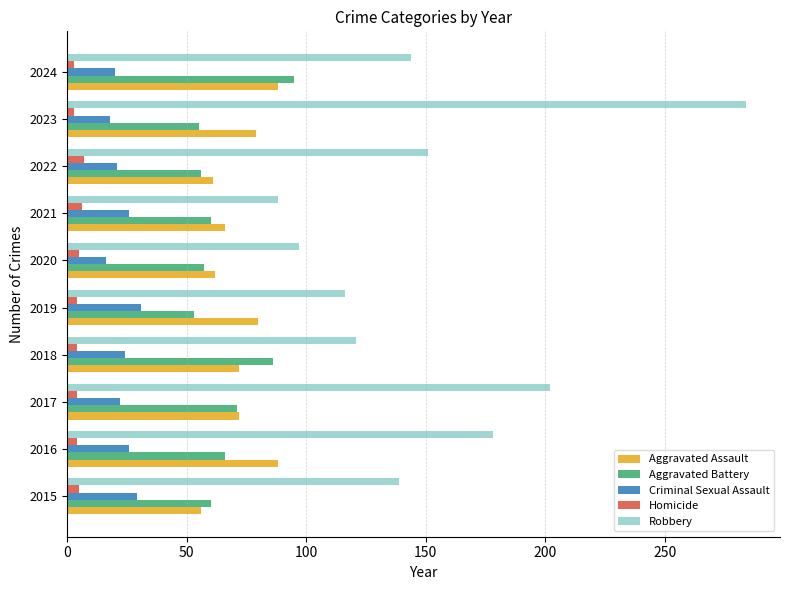

At how many categories does at least one series exceed 231?

1